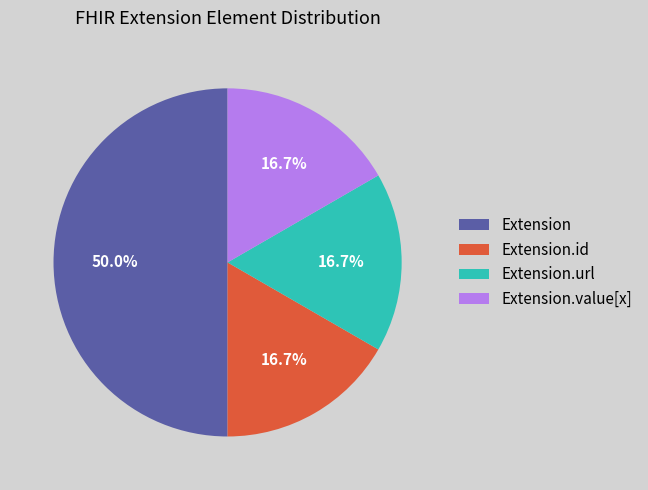

How many slices are in this pie chart?

4